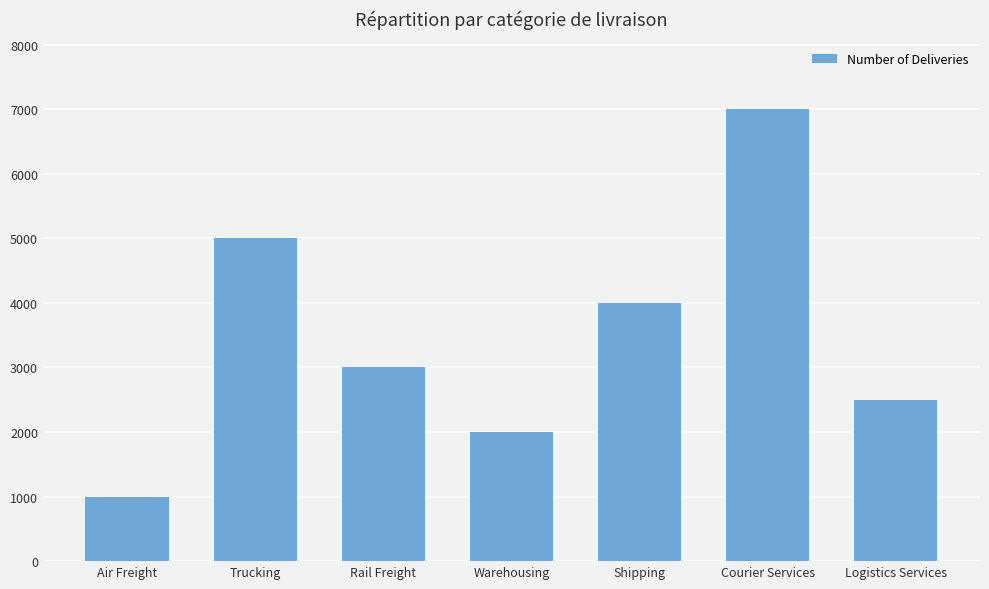

Between Rail Freight and Trucking, which is larger?

Trucking